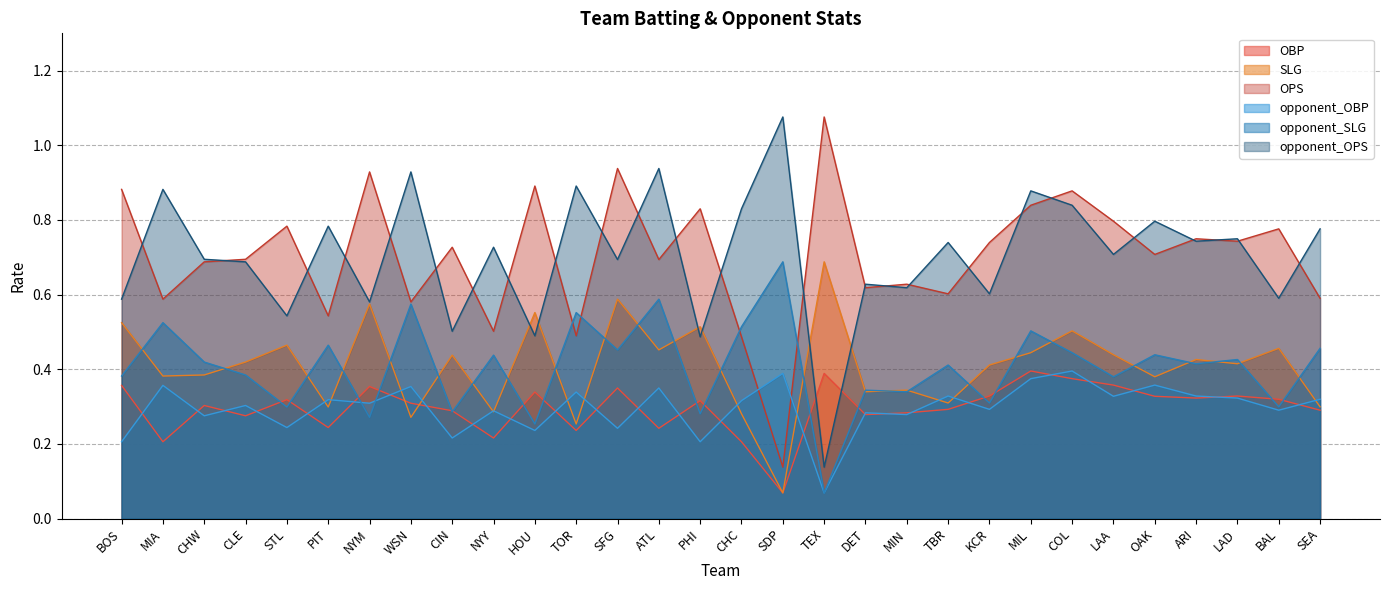

Reading left to right, list all the values displayed in this chart.

OBP: 0.4	0.2	0.3	0.3	0.3	0.2	0.4	0.3	0.3	0.2	0.3	0.2	0.3	0.2	0.3	0.2	0.1	0.4	0.3	0.3	0.3	0.3	0.4	0.4	0.4	0.3	0.3	0.3	0.3	0.3
SLG: 0.5	0.4	0.4	0.4	0.5	0.3	0.6	0.3	0.4	0.3	0.6	0.3	0.6	0.5	0.5	0.3	0.1	0.7	0.3	0.3	0.3	0.4	0.4	0.5	0.4	0.4	0.4	0.4	0.5	0.3
OPS: 0.9	0.6	0.7	0.7	0.8	0.5	0.9	0.6	0.7	0.5	0.9	0.5	0.9	0.7	0.8	0.5	0.1	1.1	0.6	0.6	0.6	0.7	0.8	0.9	0.8	0.7	0.7	0.7	0.8	0.6
opponent_OBP: 0.2	0.4	0.3	0.3	0.2	0.3	0.3	0.4	0.2	0.3	0.2	0.3	0.2	0.3	0.2	0.3	0.4	0.1	0.3	0.3	0.3	0.3	0.4	0.4	0.3	0.4	0.3	0.3	0.3	0.3
opponent_SLG: 0.4	0.5	0.4	0.4	0.3	0.5	0.3	0.6	0.3	0.4	0.3	0.6	0.5	0.6	0.3	0.5	0.7	0.1	0.3	0.3	0.4	0.3	0.5	0.4	0.4	0.4	0.4	0.4	0.3	0.5
opponent_OPS: 0.6	0.9	0.7	0.7	0.5	0.8	0.6	0.9	0.5	0.7	0.5	0.9	0.7	0.9	0.5	0.8	1.1	0.1	0.6	0.6	0.7	0.6	0.9	0.8	0.7	0.8	0.7	0.7	0.6	0.8